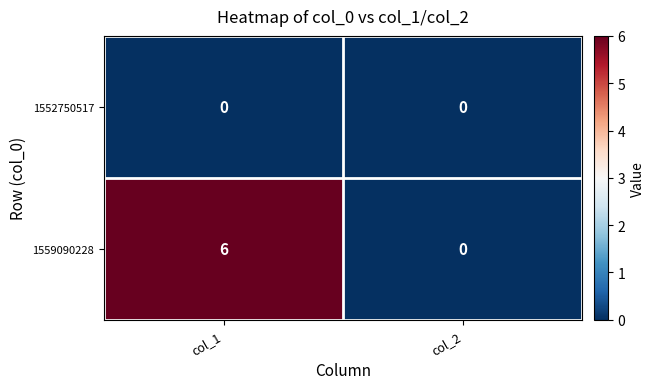

Rank the categories by 1559090228 value from highest to lowest.

col_1, col_2